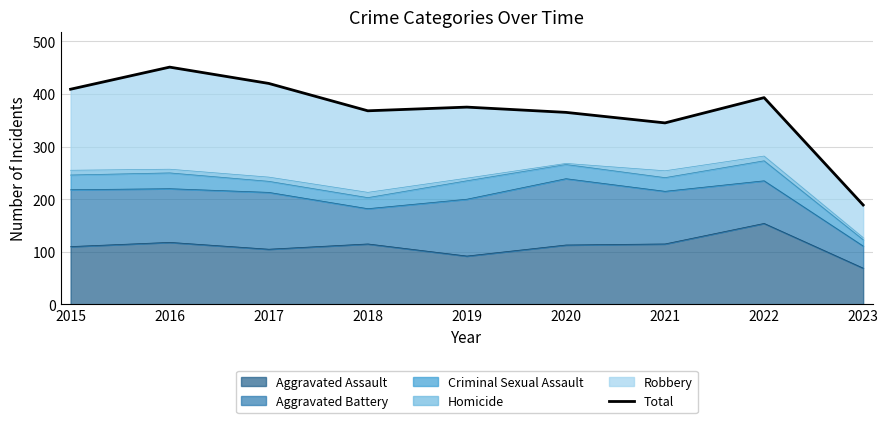

Where is the first local minimum?

2018